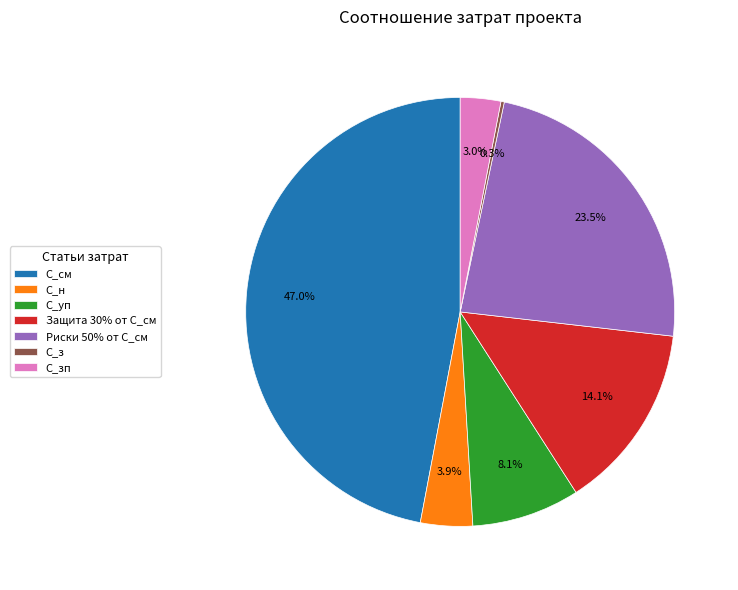

Is there a majority slice in this chart?

No